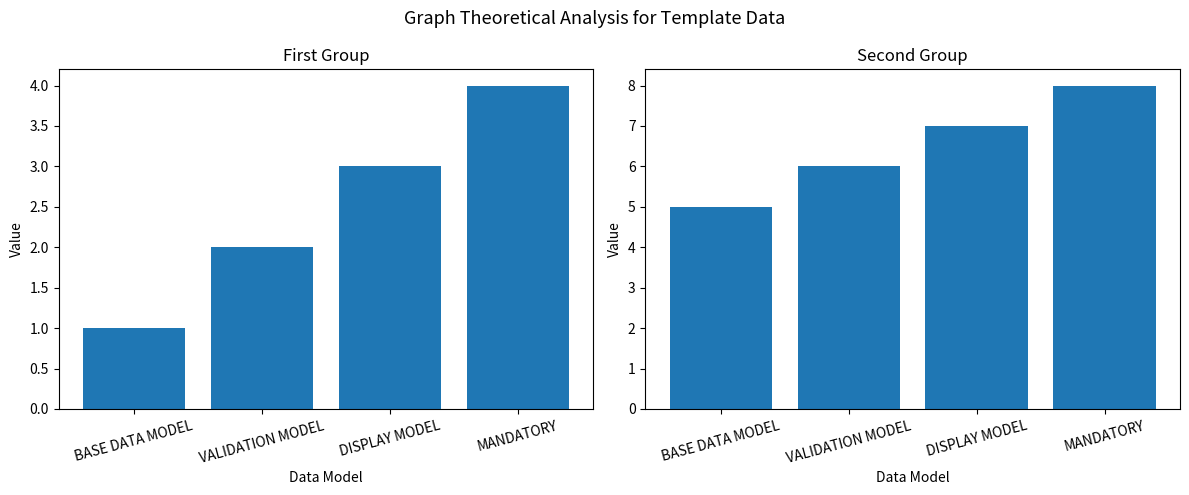

What is the lowest value of the Sheet No. (1-4) series?

1